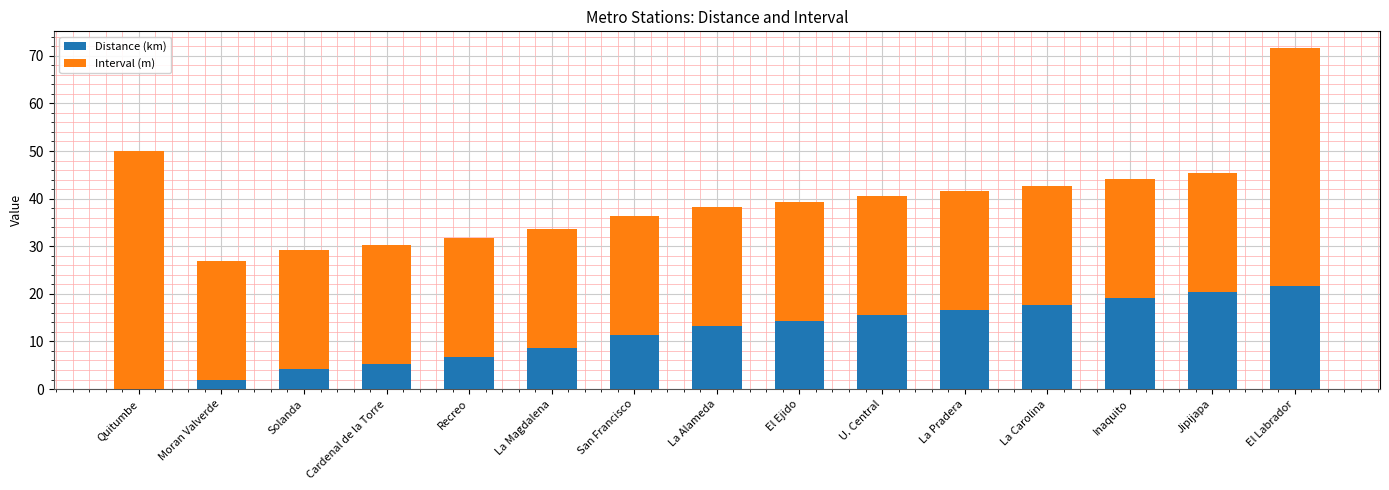

What is the sum of the Distance (km) values at La Alameda and Recreo?

20.2